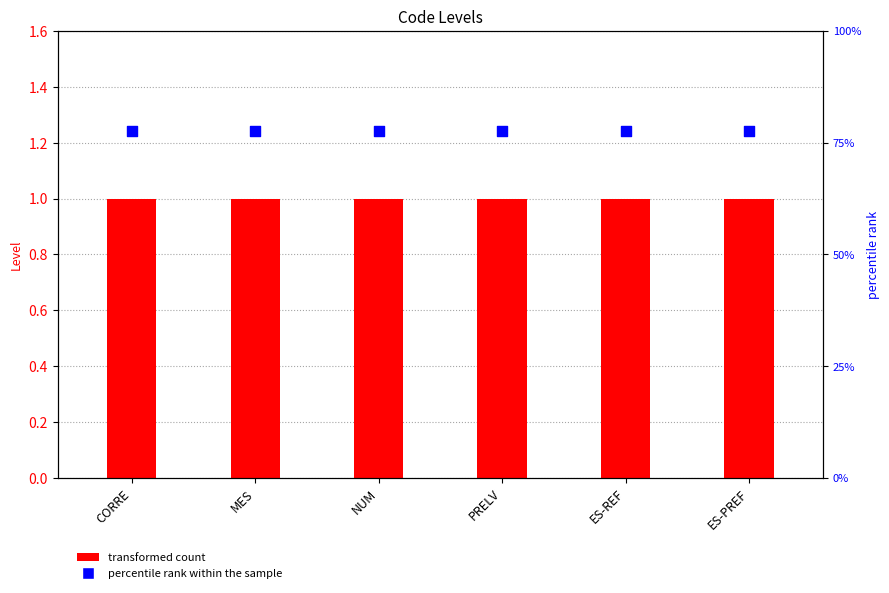

Is the value of transformed count at ES-PREF greater than the value of percentile rank within the sample at MES?

No